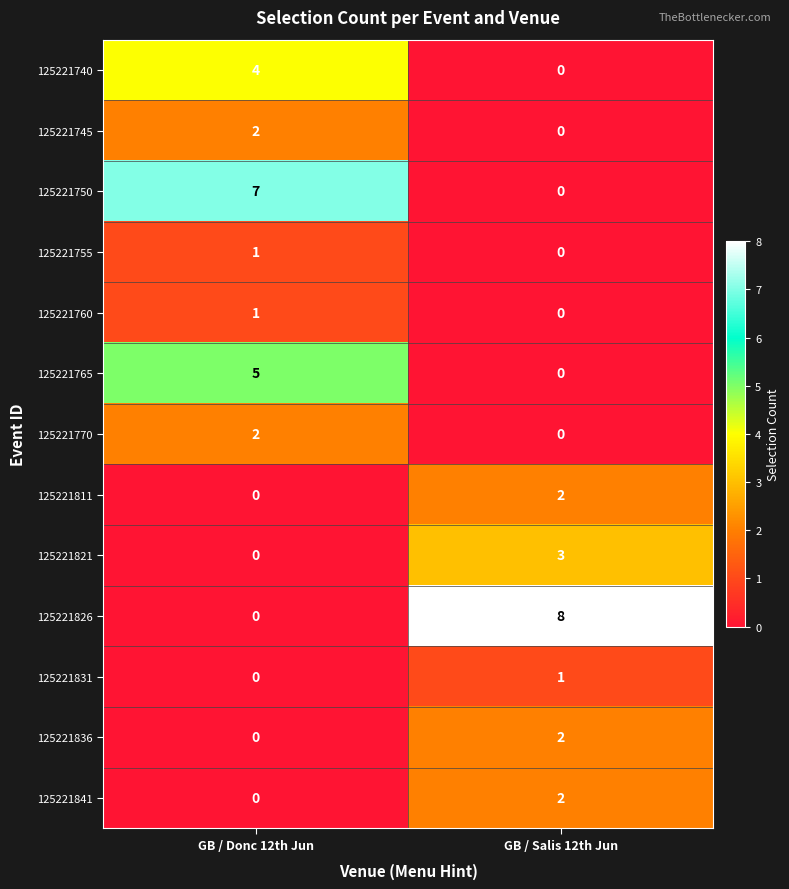

Which category has the highest value in the 125221740 series?

GB / Donc 12th Jun